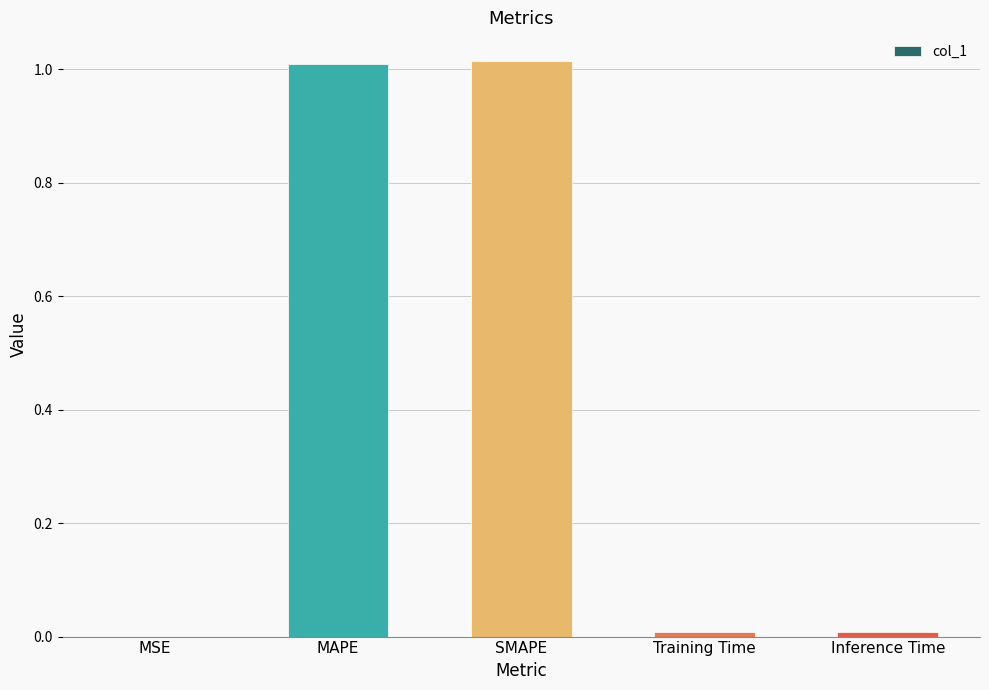

What is the sum of all values?

2.0